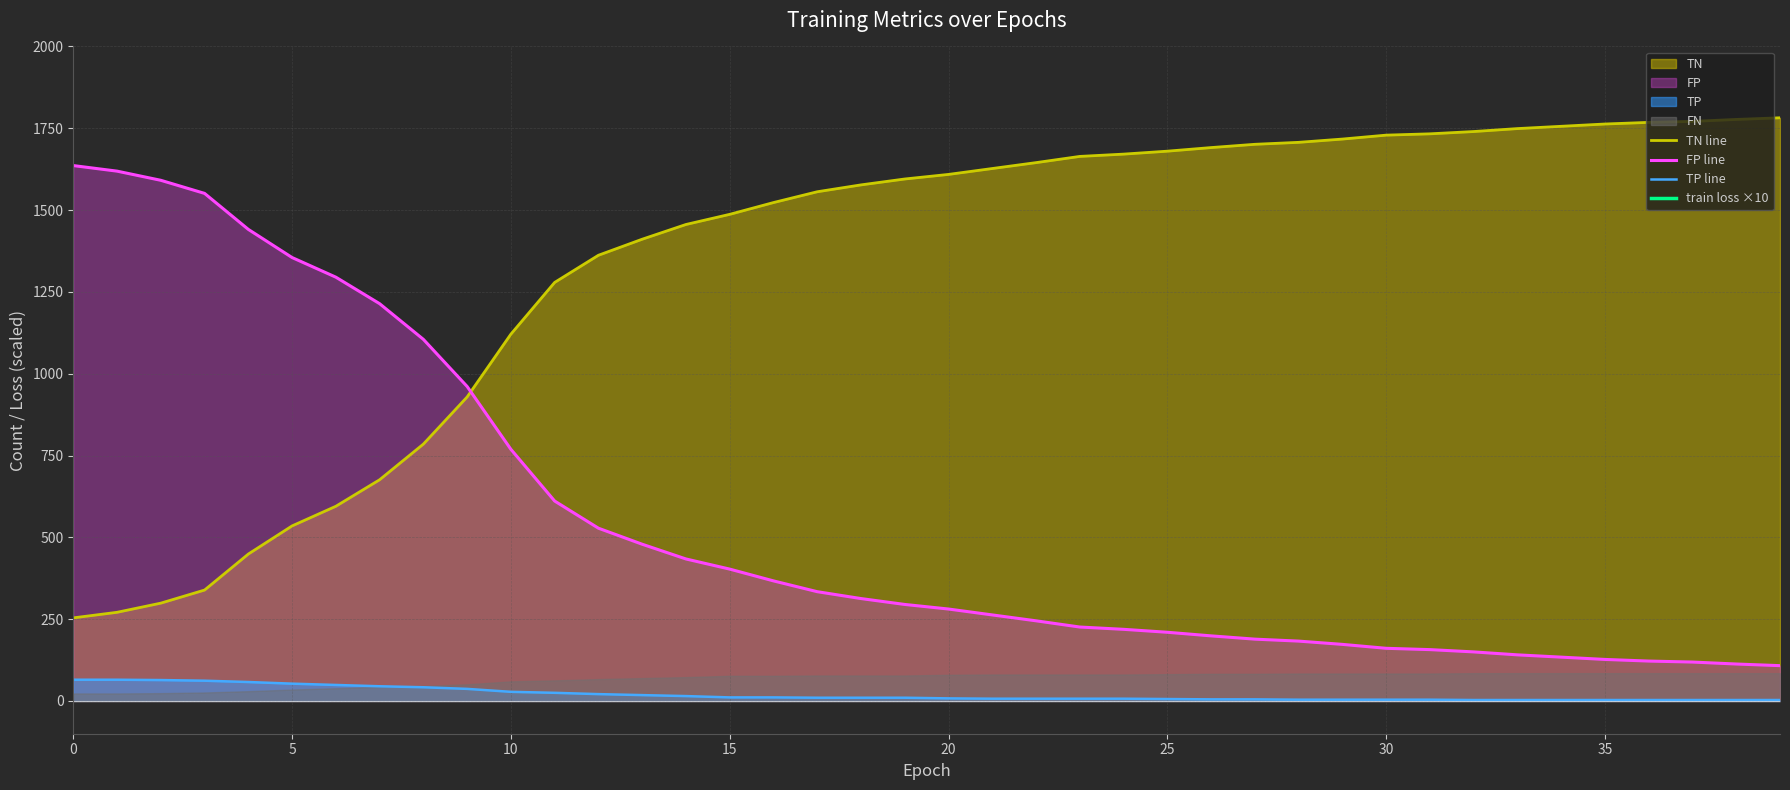

What is the minimum value for TN line?

254